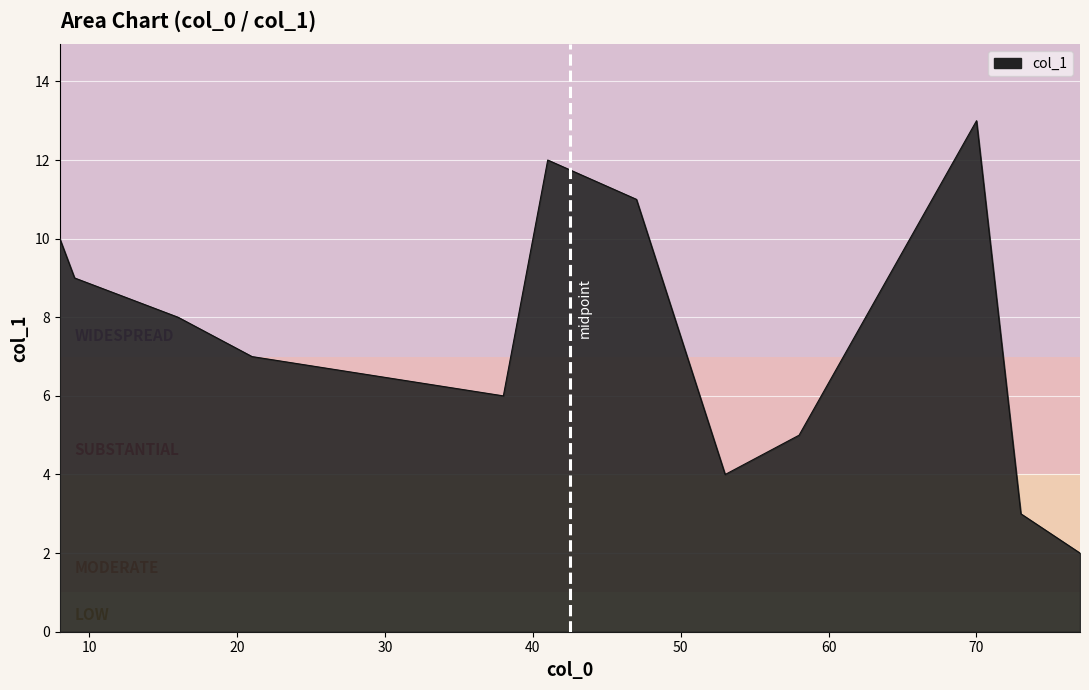

What is the greatest value displayed?

13